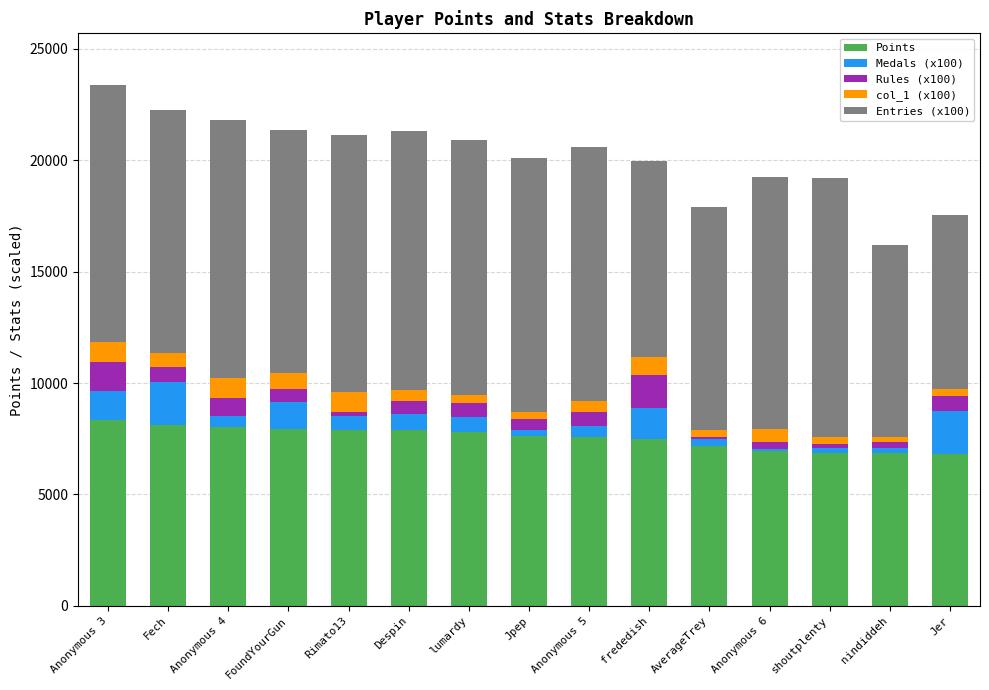

What is the minimum value for Points?

6825